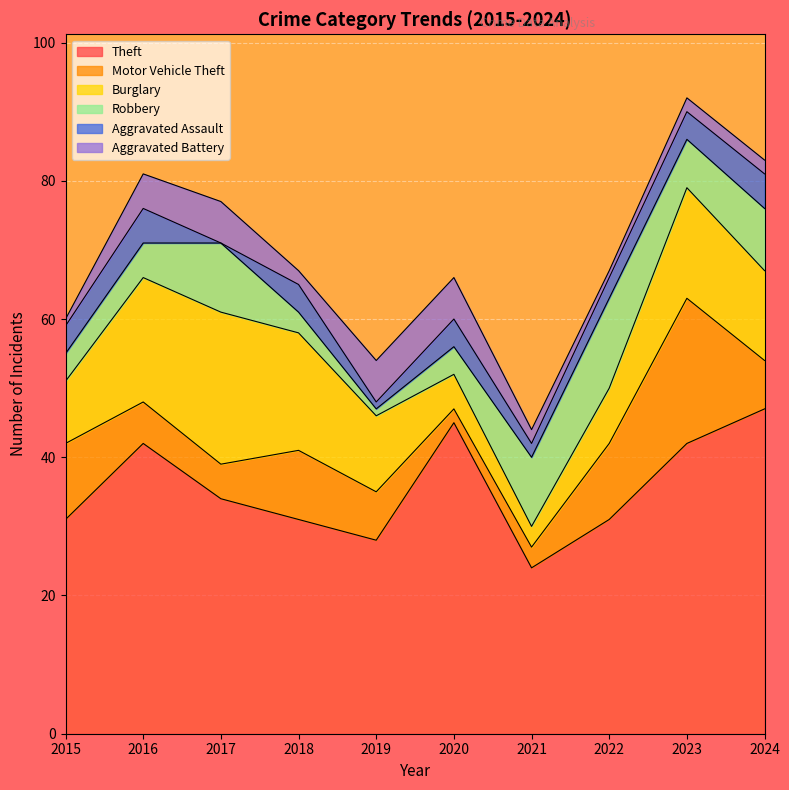

Reading right to left, extract all data points from this chart.

Theft: 47	42	31	24	45	28	31	34	42	31
Motor Vehicle Theft: 7	21	11	3	2	7	10	5	6	11
Burglary: 13	16	8	3	5	11	17	22	18	9
Robbery: 9	7	13	10	4	1	3	10	5	4
Aggravated Assault: 5	4	3	2	4	1	4	0	5	4
Aggravated Battery: 2	2	1	2	6	6	2	6	5	1